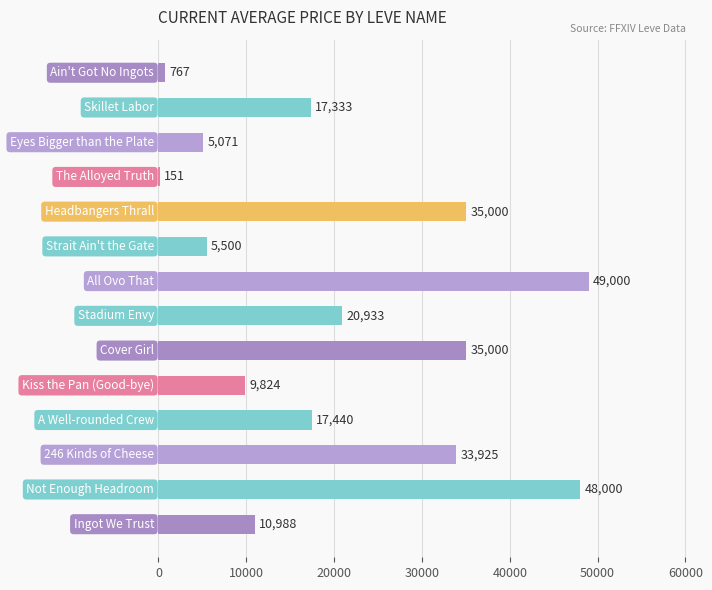

What is the maximum value shown in the chart?

49000.0